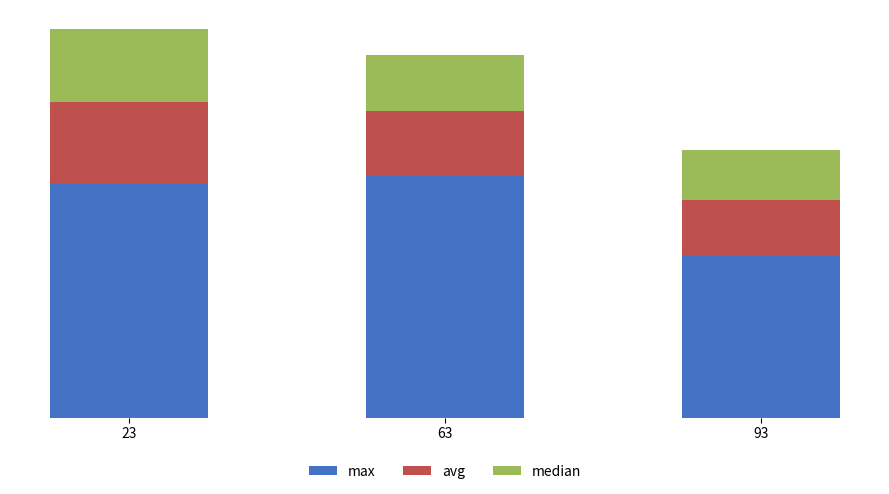

Which series has the largest range (max minus min)?

max